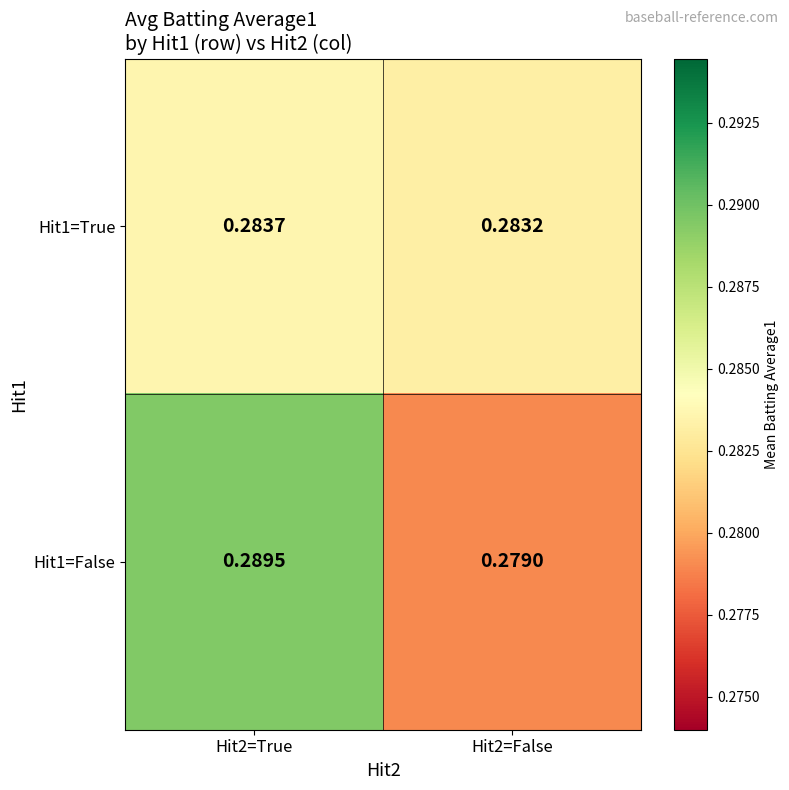

Is the value of Hit1=False at Hit2=False greater than the value of Hit1=True at Hit2=False?

No